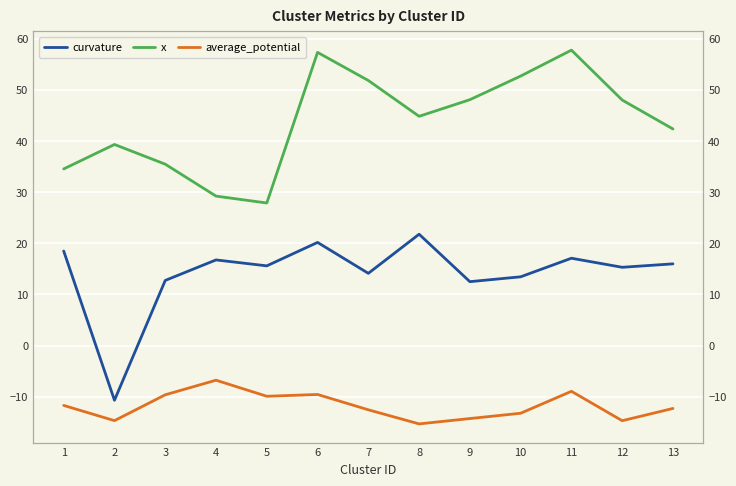

What is the difference between the average_potential values at 5 and 6?

0.4